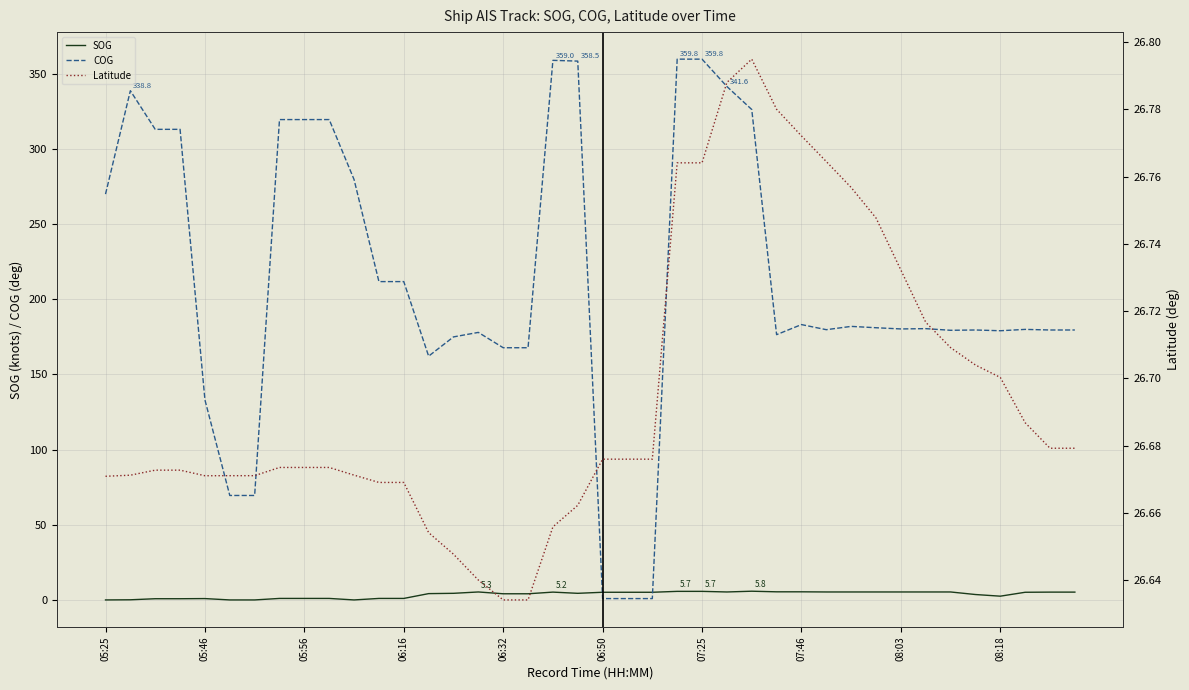

Is it true that Latitude equals 26.7 at 08:18?

True